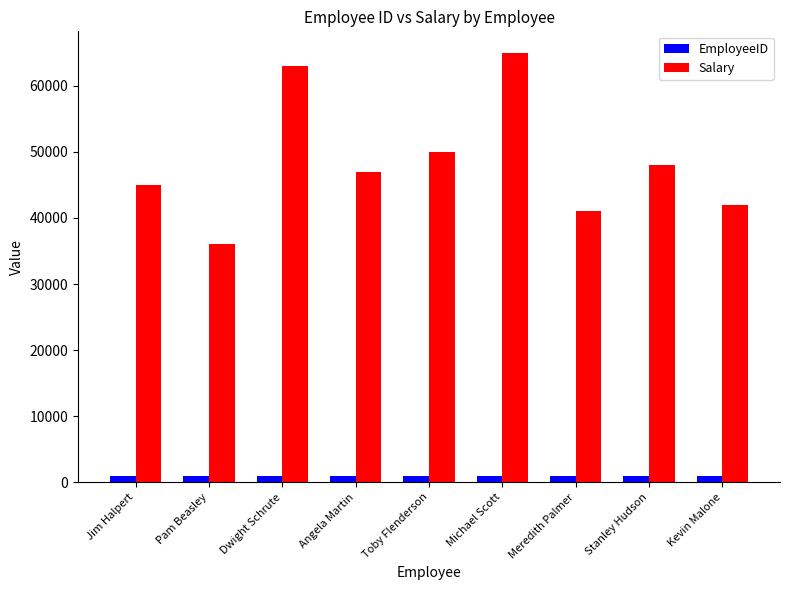

What is the average value of the EmployeeID series?

1005